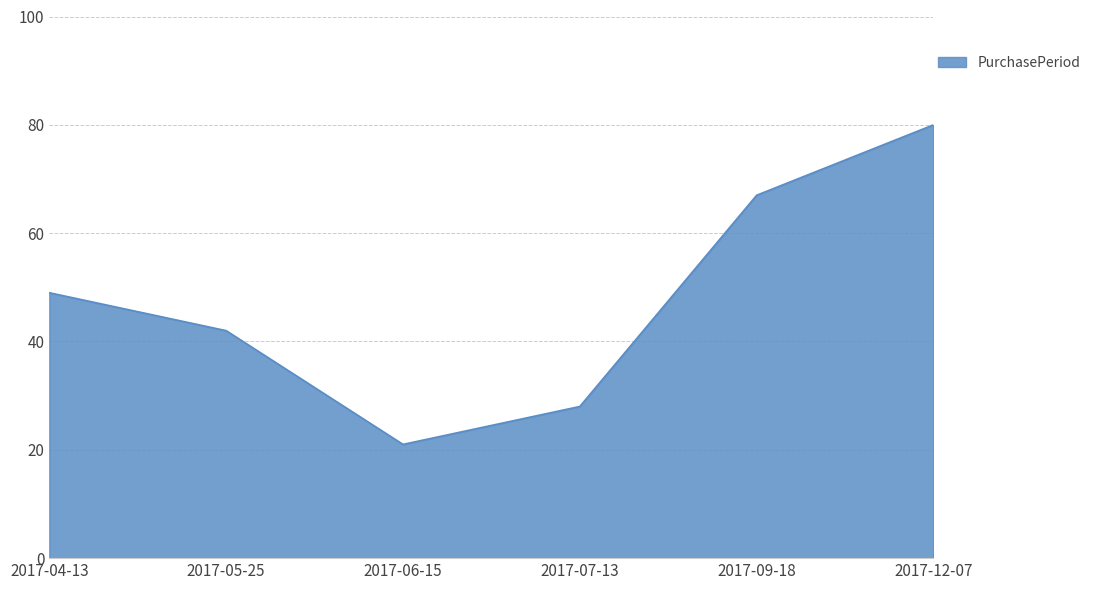

What is the sum of the values at 2017-07-13 and 2017-05-25?

70